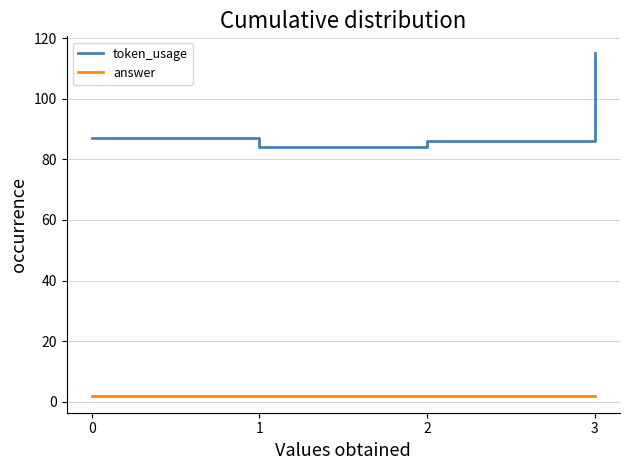

What is the difference between the highest and lowest values at 0?

85